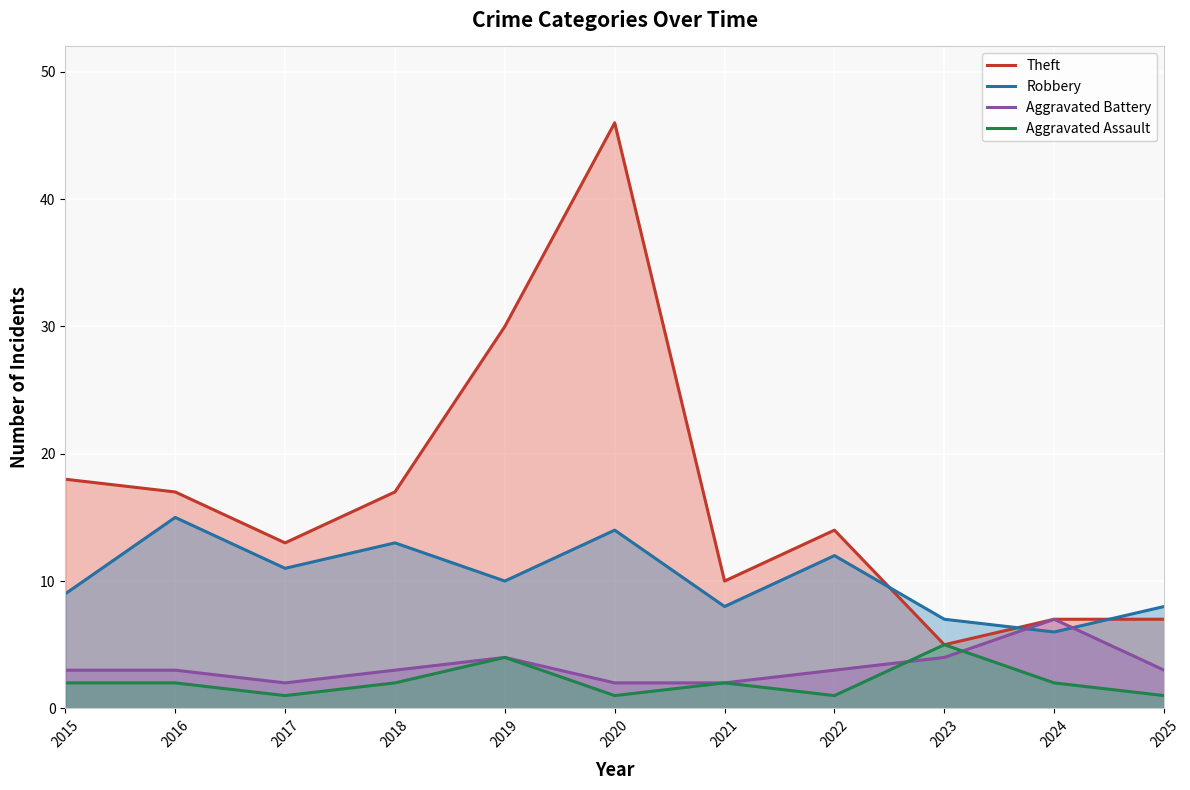

After their last crossing, which series has the higher values: Robbery or Theft?

Robbery